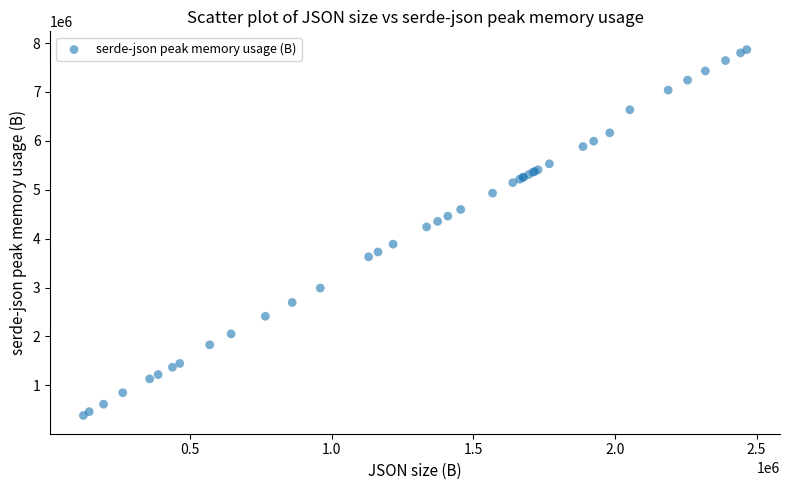

What Y value in the scatter plot is closest to 4125621?

4239843